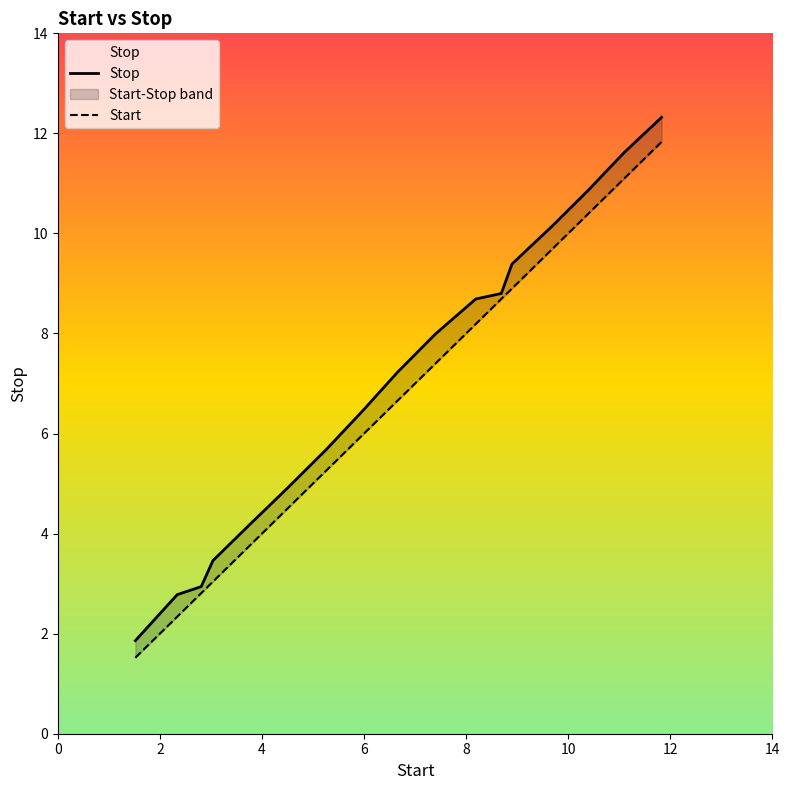

Is the value of Start at 2 greater than the value of Stop at 4?

No